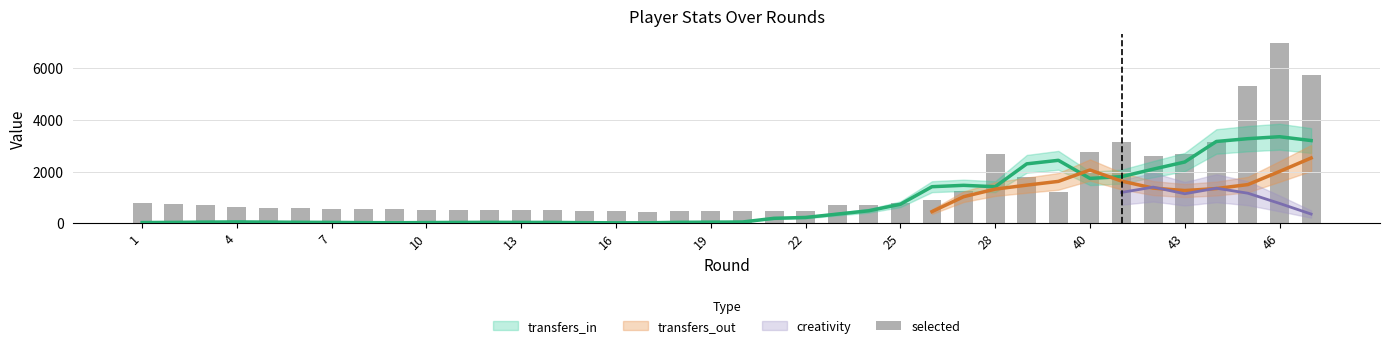

What is the sum of the values at 7 and 33?

3381.3